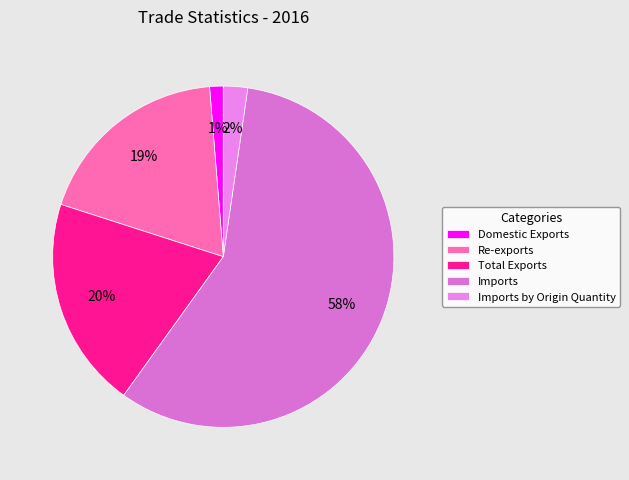

Which slice is the smallest?

Domestic Exports